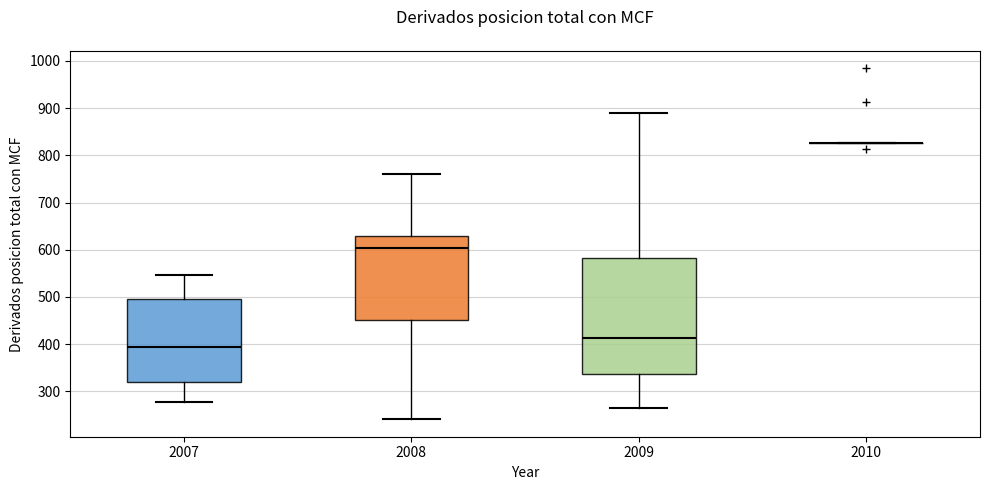

Comparing the boxes themselves (not the whiskers), which one is the tallest?

2009